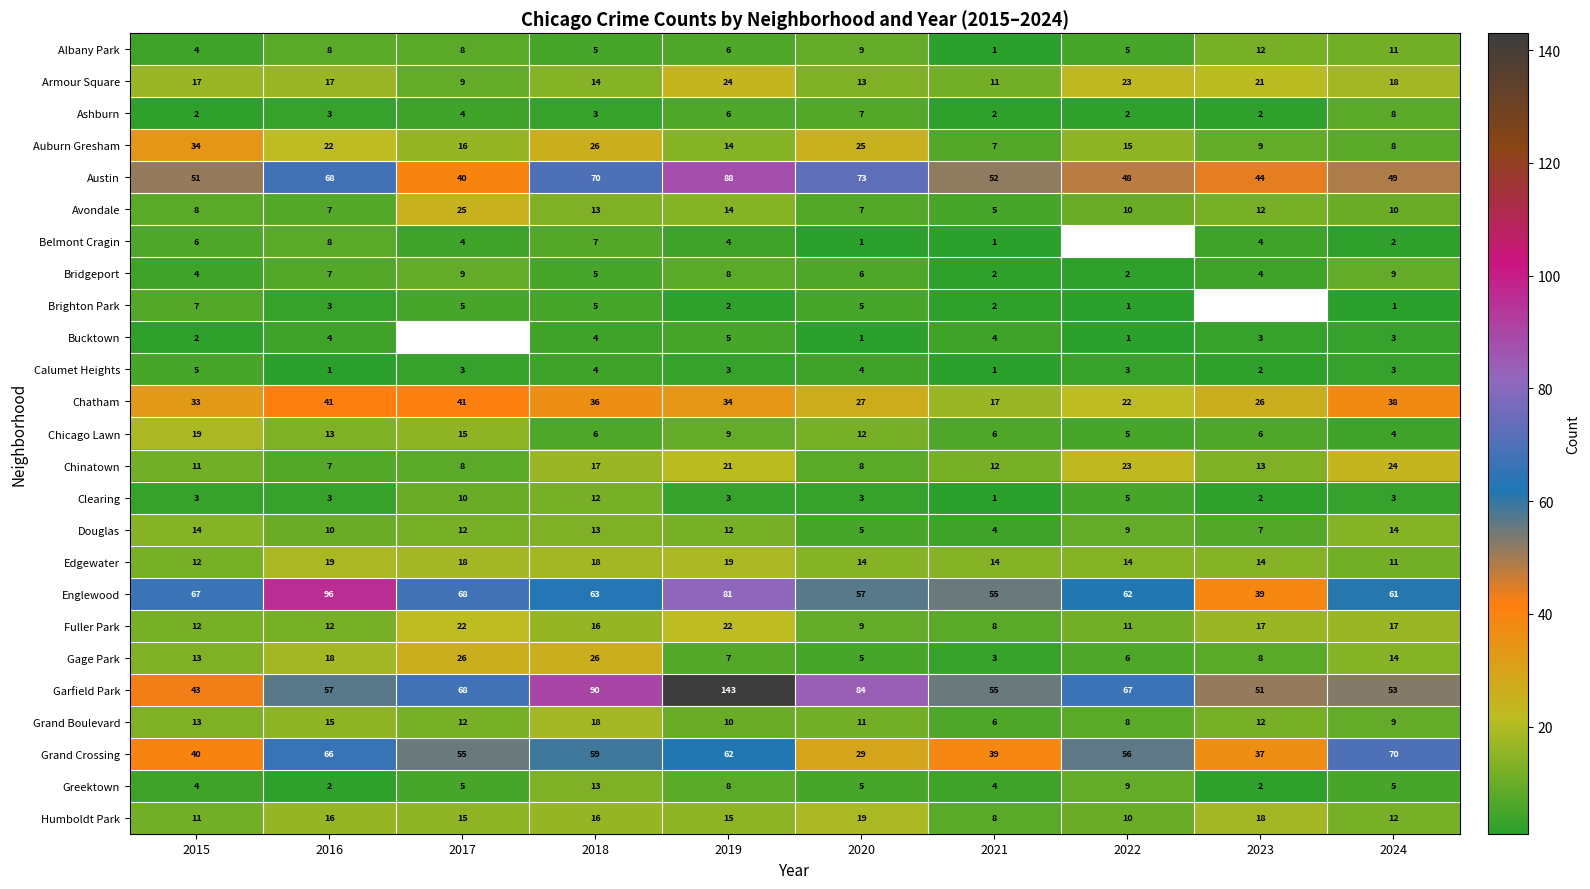

What is the sum of the Fuller Park values at 2017 and 2016?

34